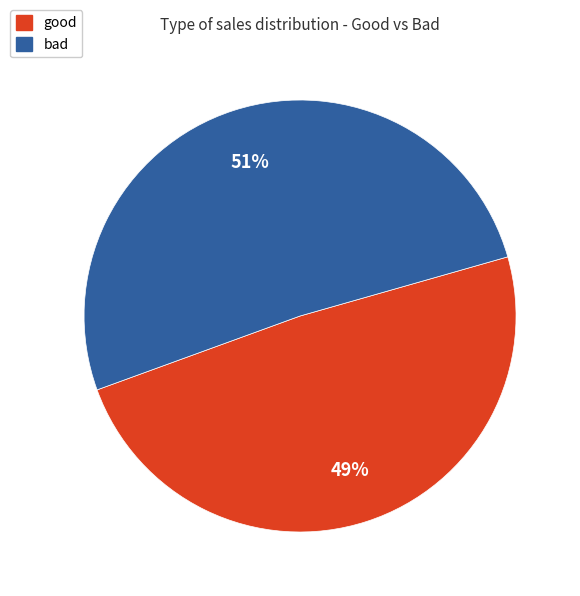

True or false: bad accounts for 51% of the total.

True